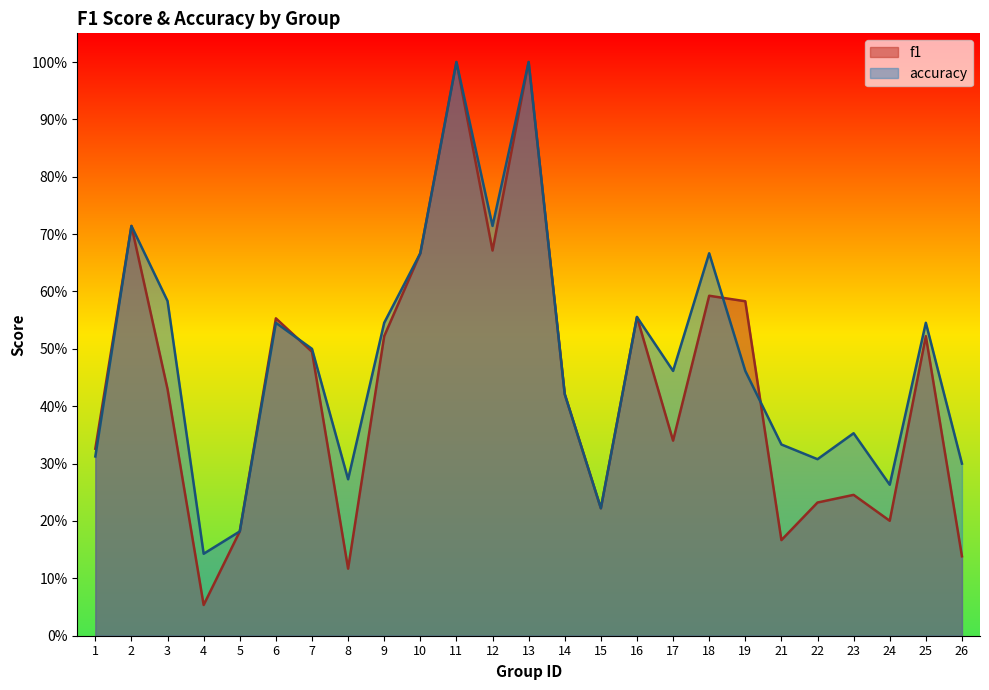

True or false: accuracy and f1 cross at least once.

True